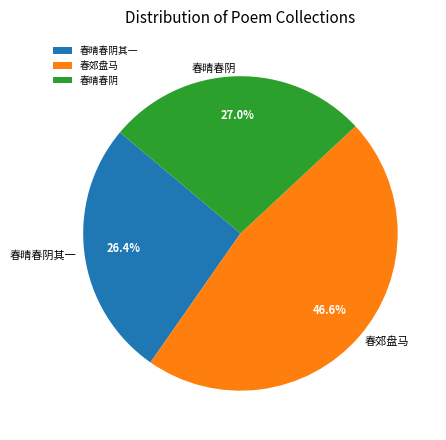

Rank the categories by value from highest to lowest.

春郊盘马, 春晴春阴, 春晴春阴其一